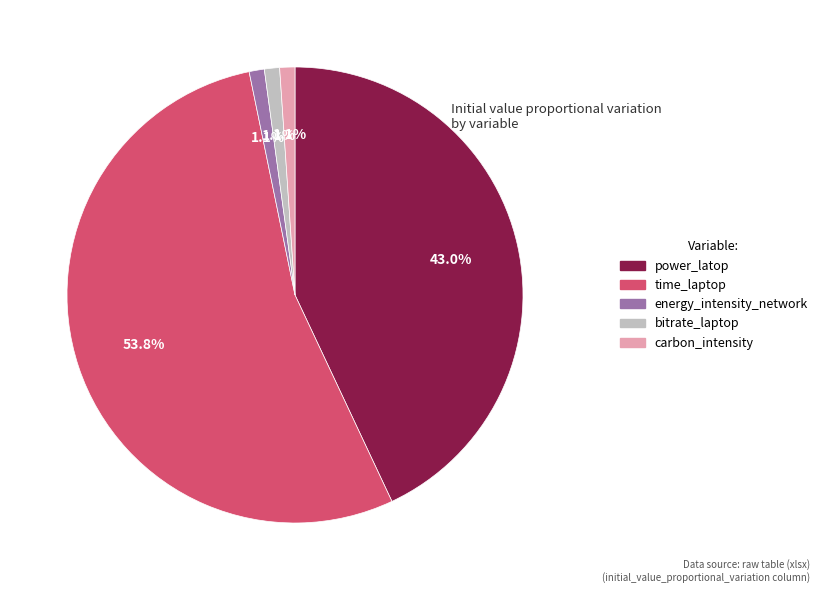

What percentage is the power_latop slice, to the nearest percent?

43%